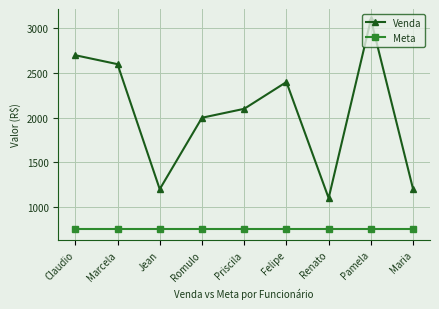

What is the difference between the Venda values at Claudio and Pamela?

400